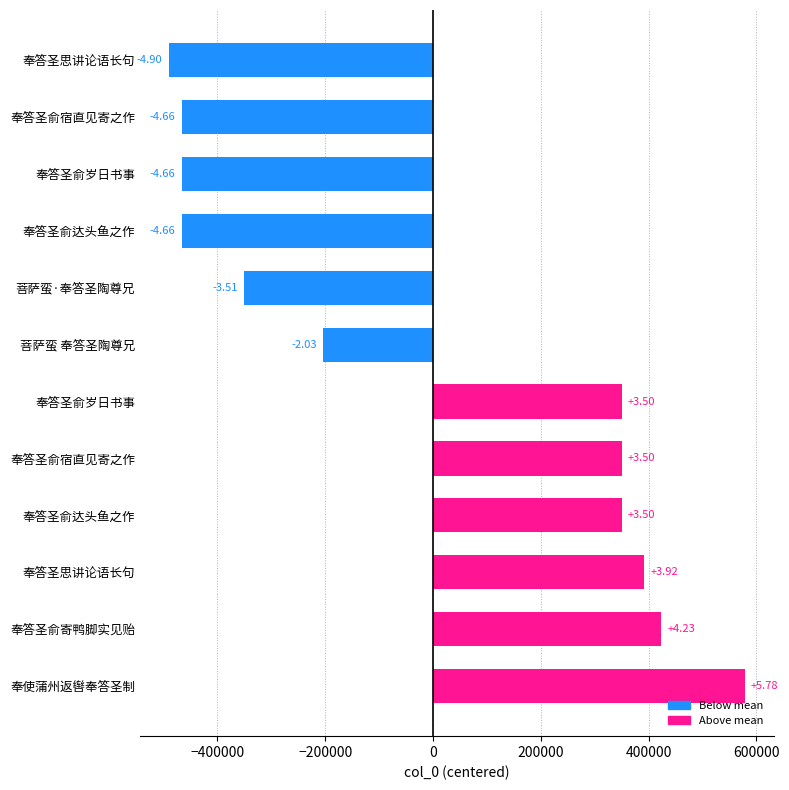

How many bars are there in total?

12